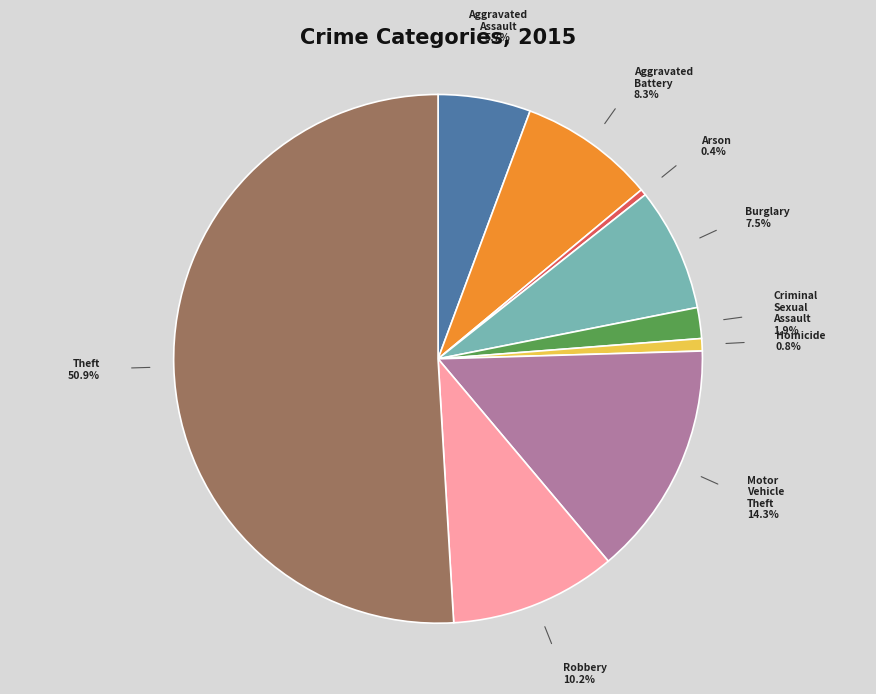

How many segments does this pie chart have?

9